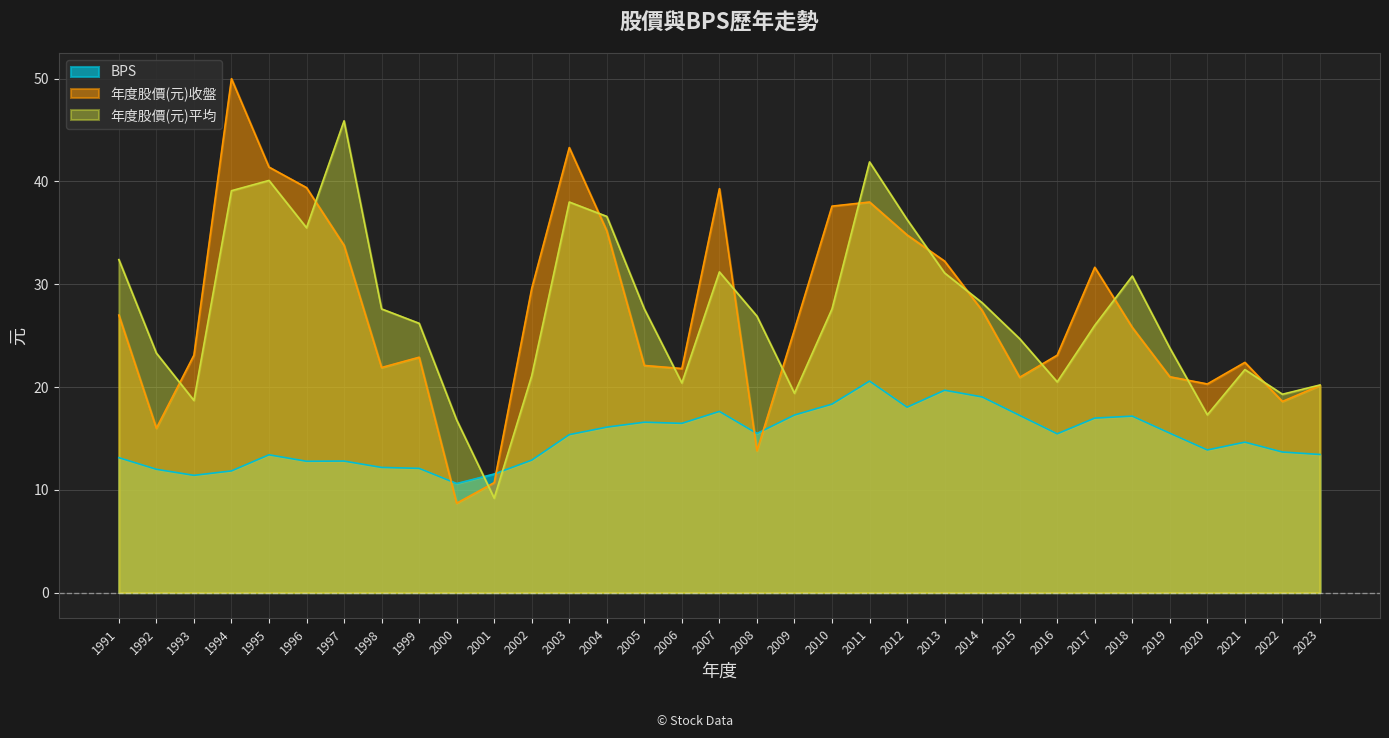

What are all the series names shown in the legend?

BPS, 年度股價(元)收盤, 年度股價(元)平均